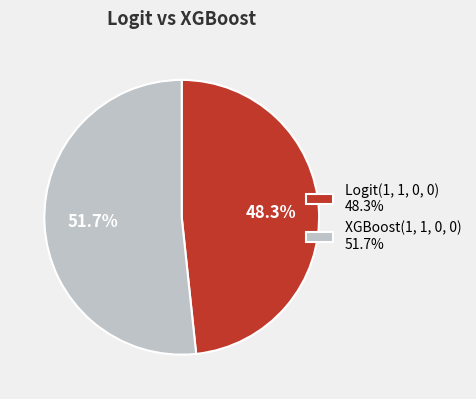

To the nearest percent, what is the combined percentage of Logit(1, 1, 0, 0) and XGBoost(1, 1, 0, 0)?

100%